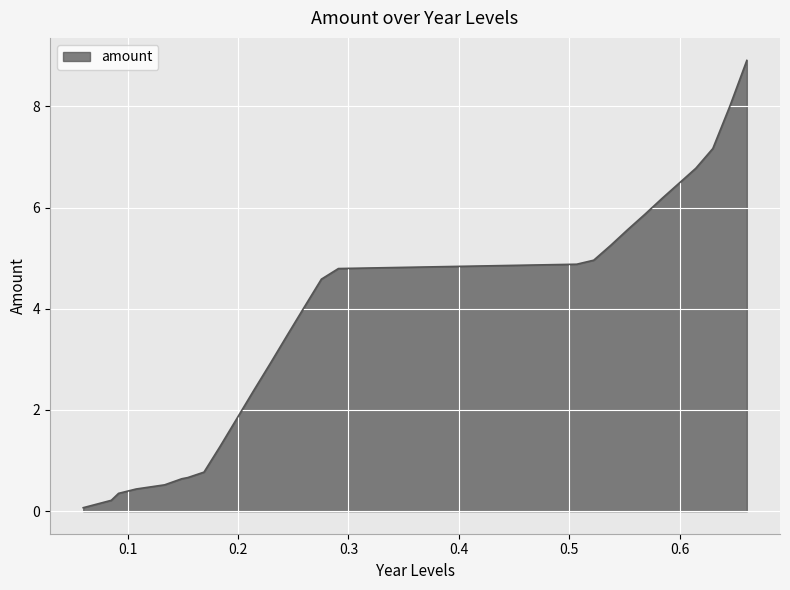

What is the greatest value displayed?

8.9